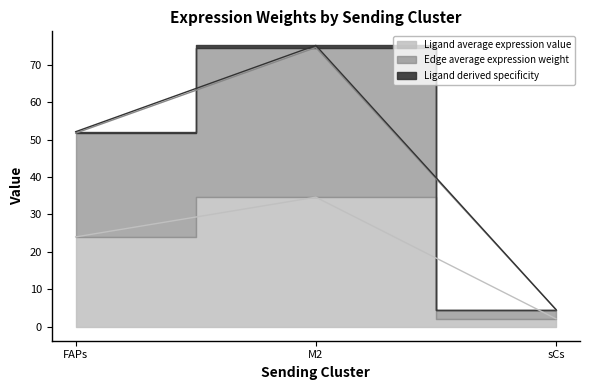

What is the label of the 1st point from the left?

FAPs